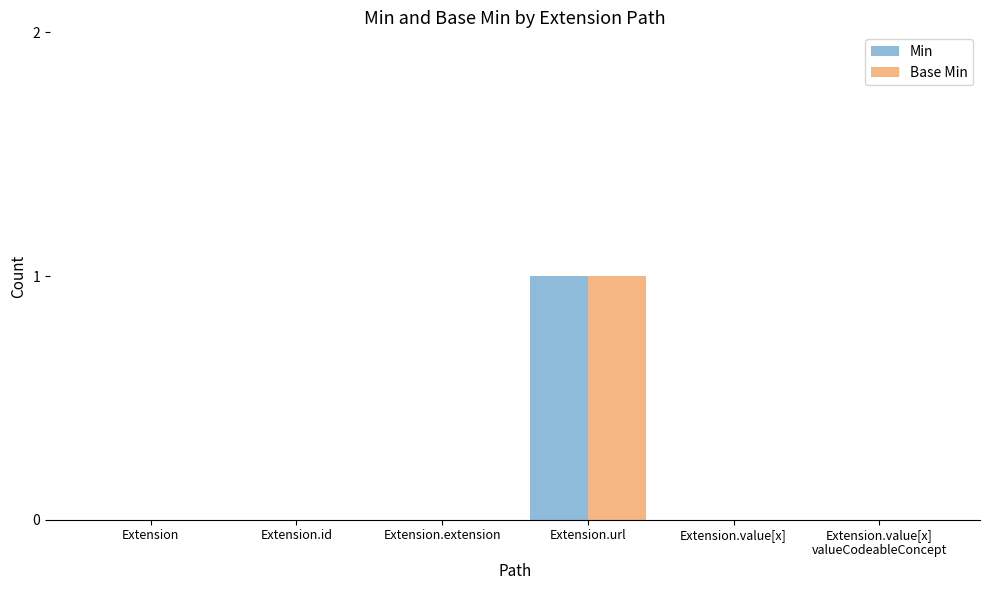

Is it true that Min equals 0 at Extension.id?

True